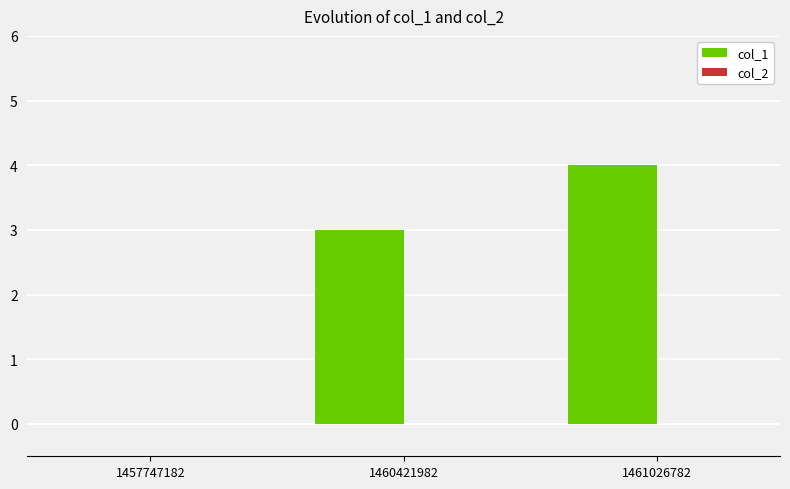

The chart shows a value of 2 at 1461026782. True or false?

False